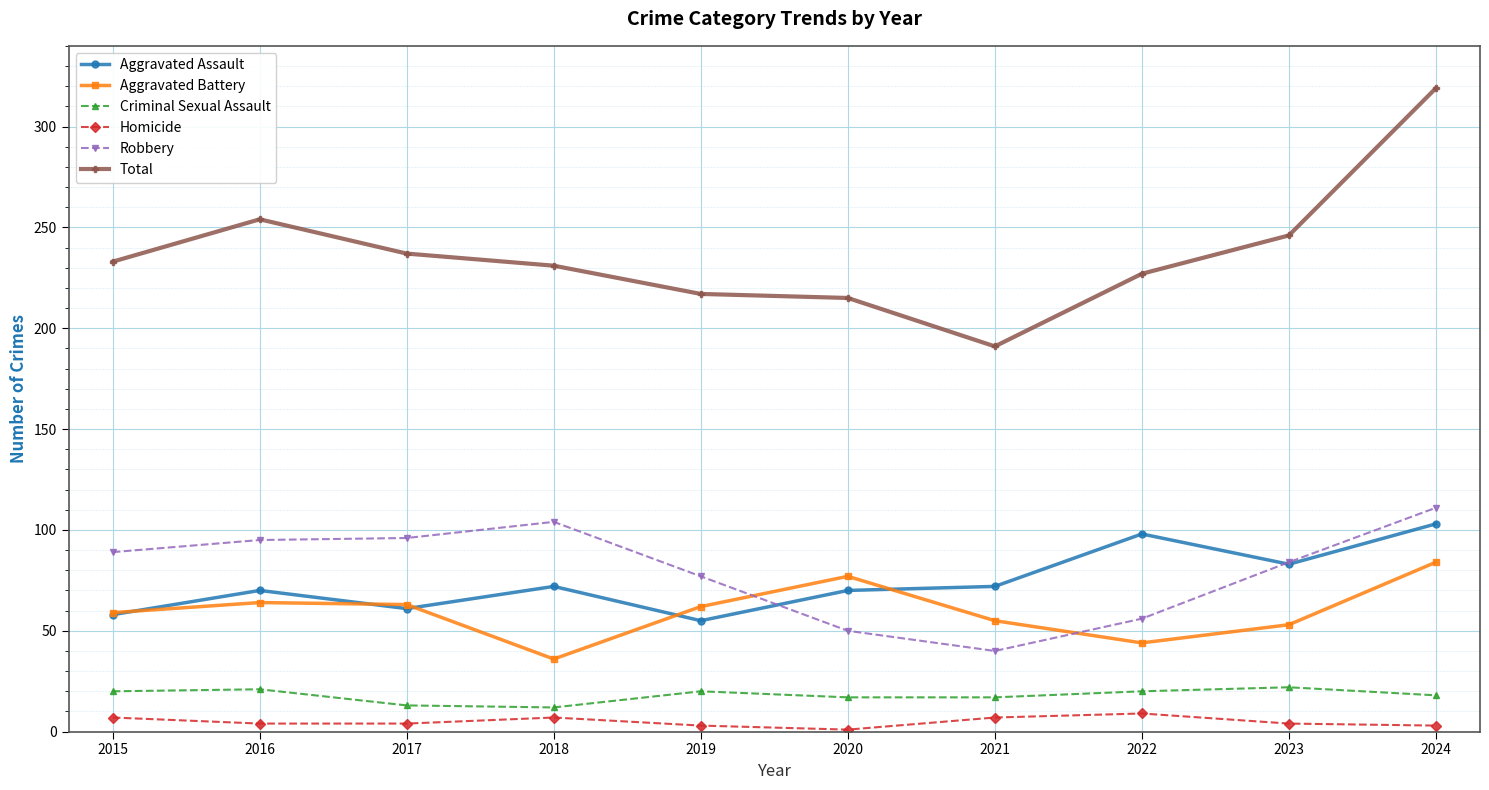

True or false: Homicide and Total intersect in this chart.

False